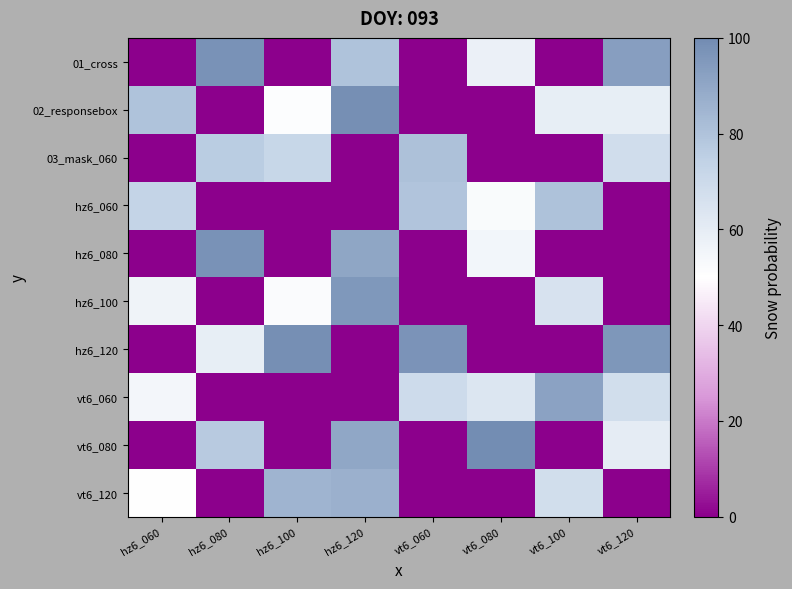

At how many categories does at least one series exceed 19?

8